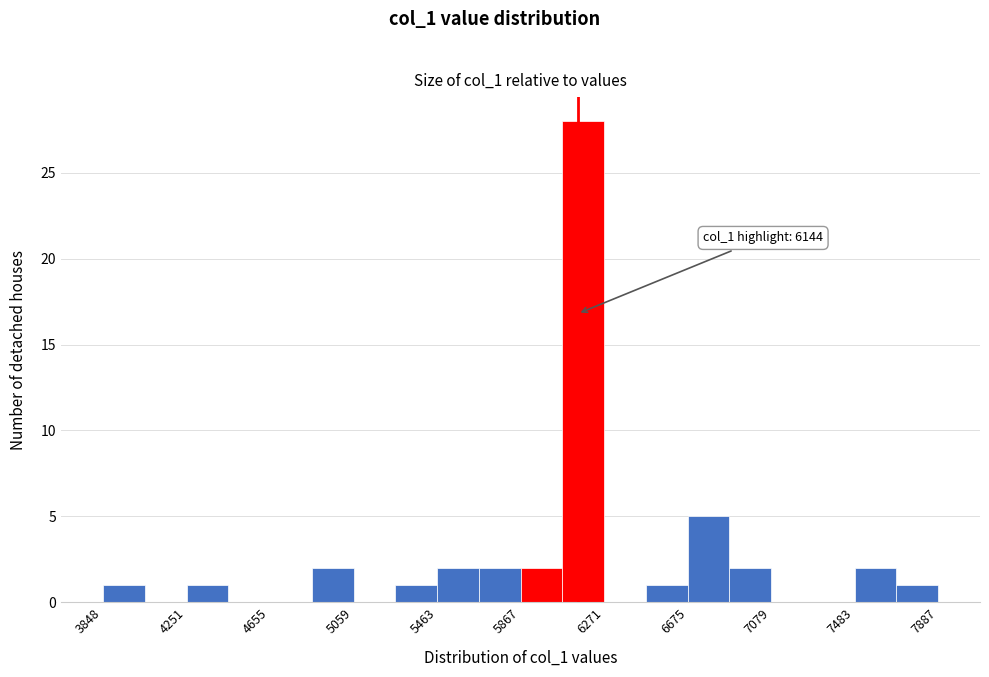

Over which range of the x-axis is the bar tallest?

6050 to 6250